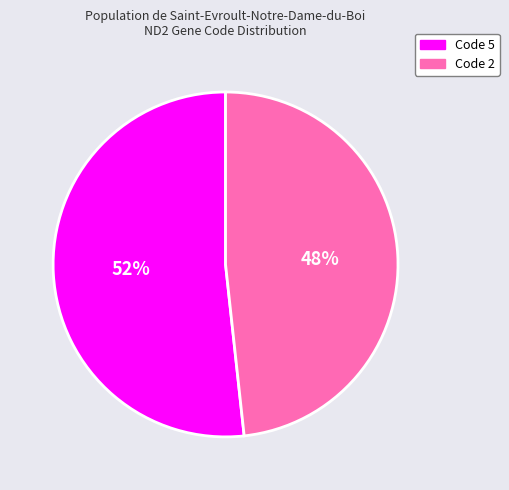

Which has a higher value, Code 5 or Code 2?

Code 5